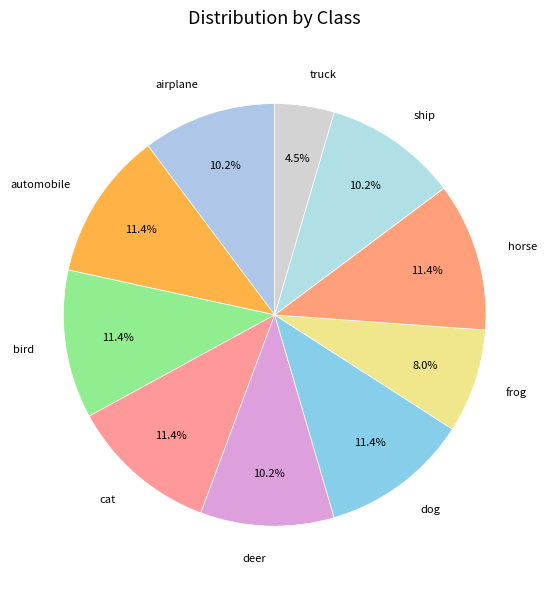

How many segments does this pie chart have?

10